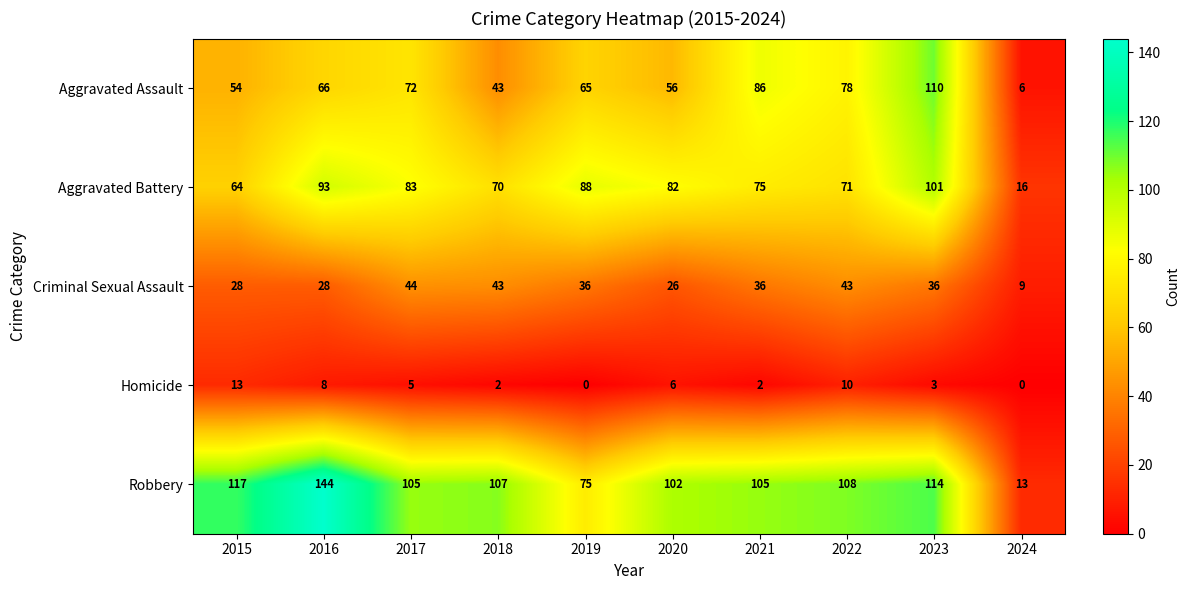

Which series has the widest spread of values?

Robbery